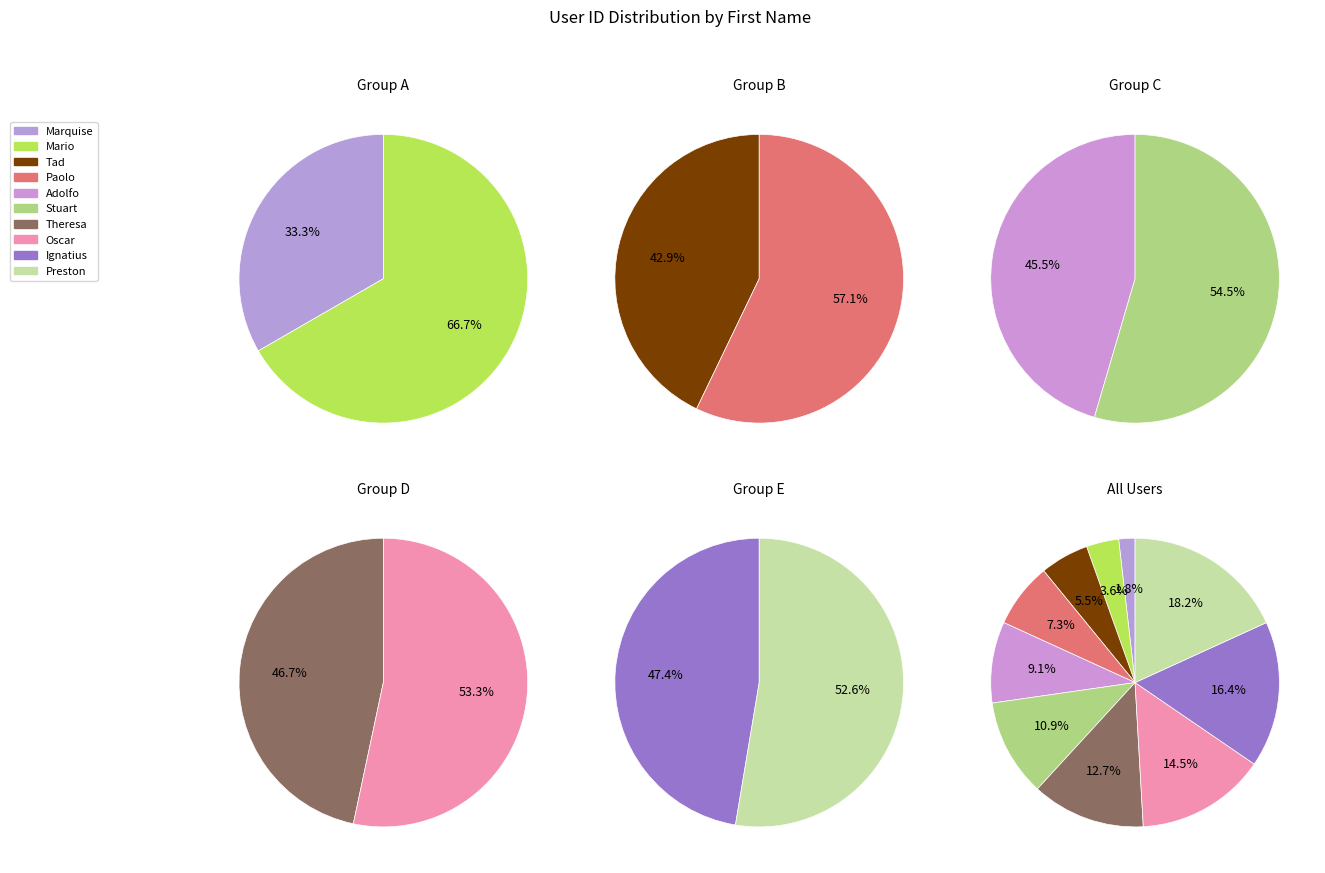

What is the total percentage of Marquise and Oscar?

16.4%